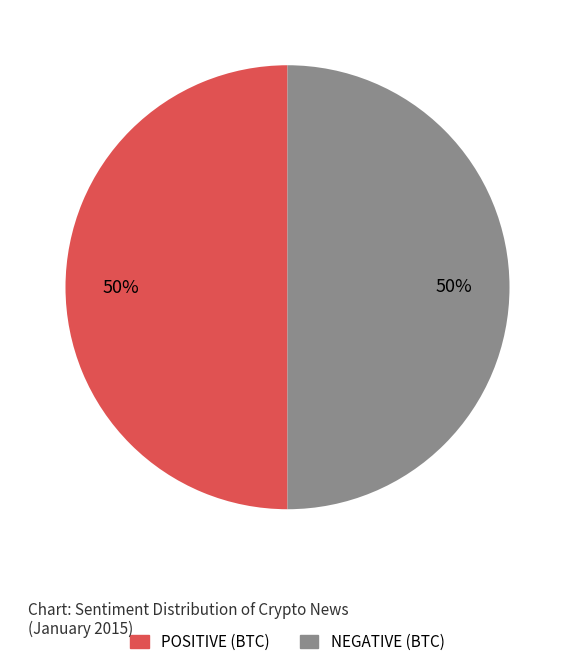

Do NEGATIVE (BTC) and POSITIVE (BTC) together represent more than half of the pie?

Yes